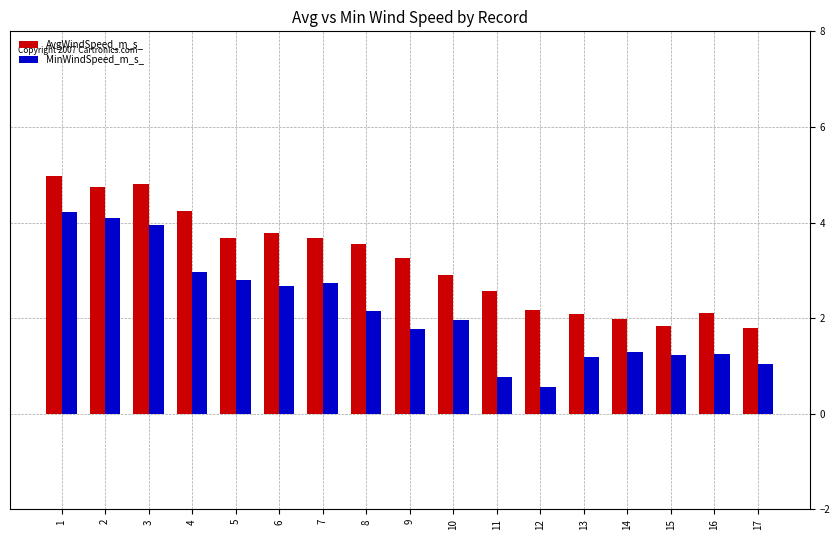

How many data points in AvgWindSpeed_m_s_ are above 3?

9